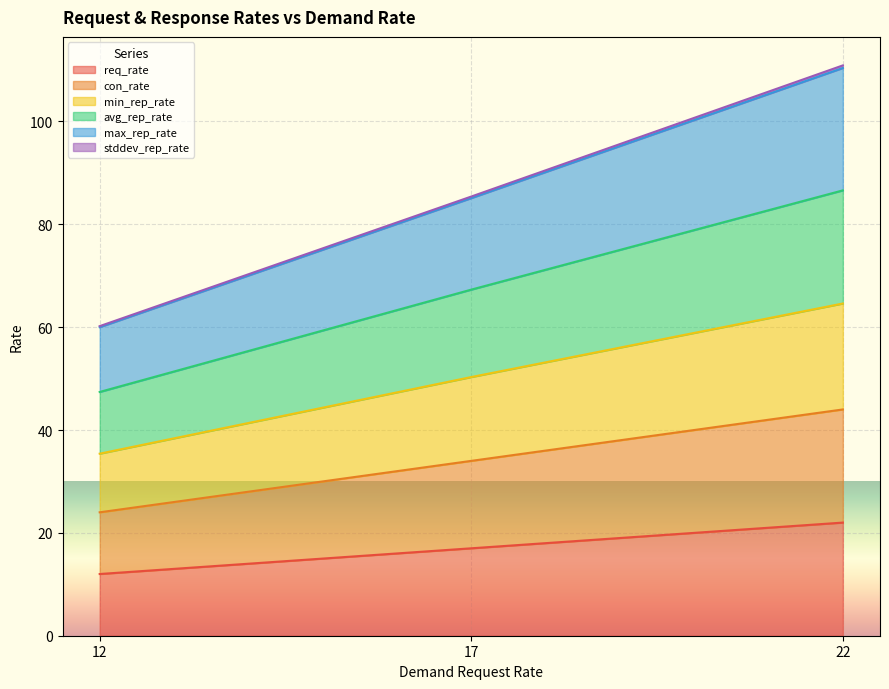

What are all the series names shown in the legend?

req_rate, con_rate, min_rep_rate, avg_rep_rate, max_rep_rate, stddev_rep_rate